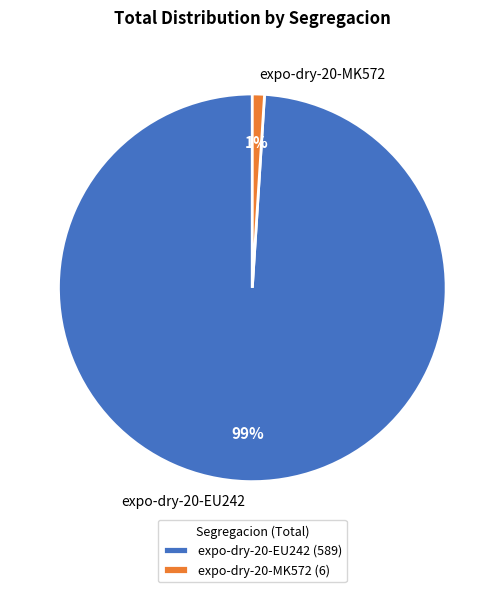

Between expo-dry-20-MK572 and expo-dry-20-EU242, which is larger?

expo-dry-20-EU242